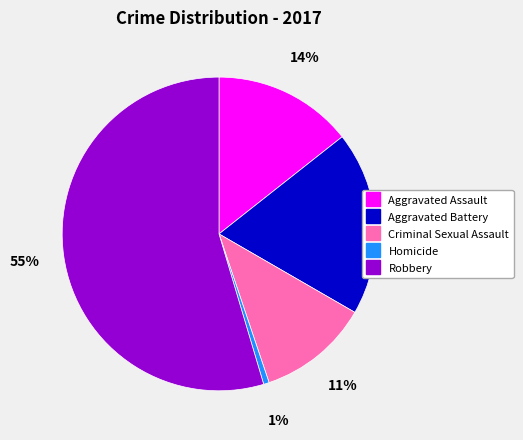

To the nearest percent, what is the difference between the largest and smallest slice percentages?

54%